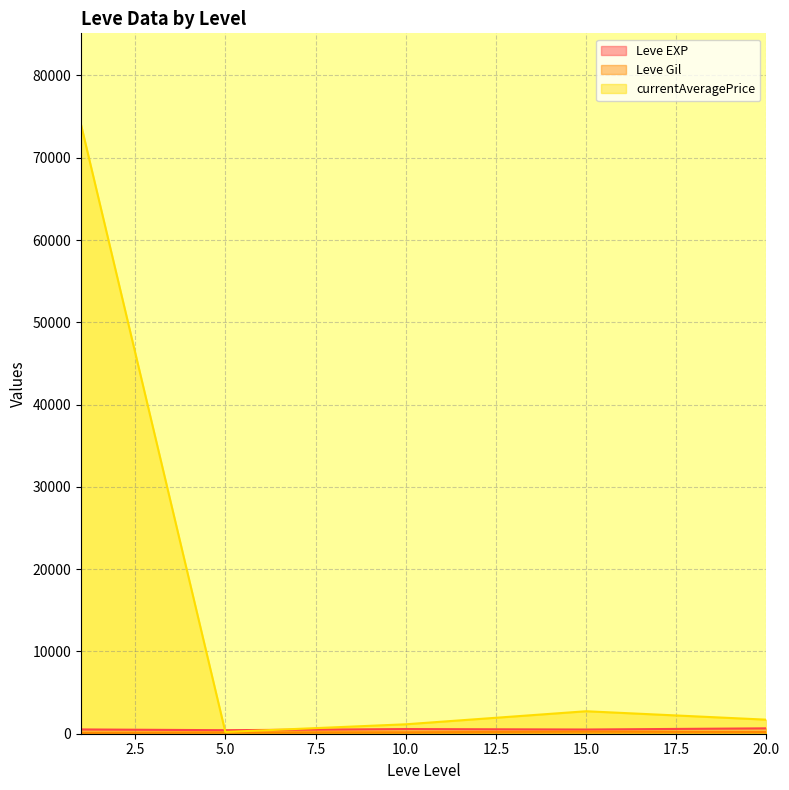

How many lines are shown in the chart?

3